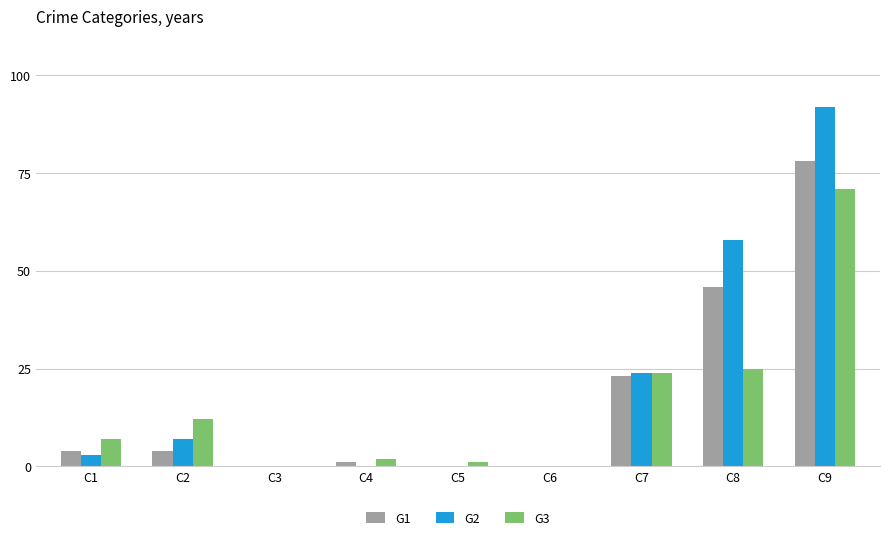

At which category does the chart reach its peak across all series?

C9